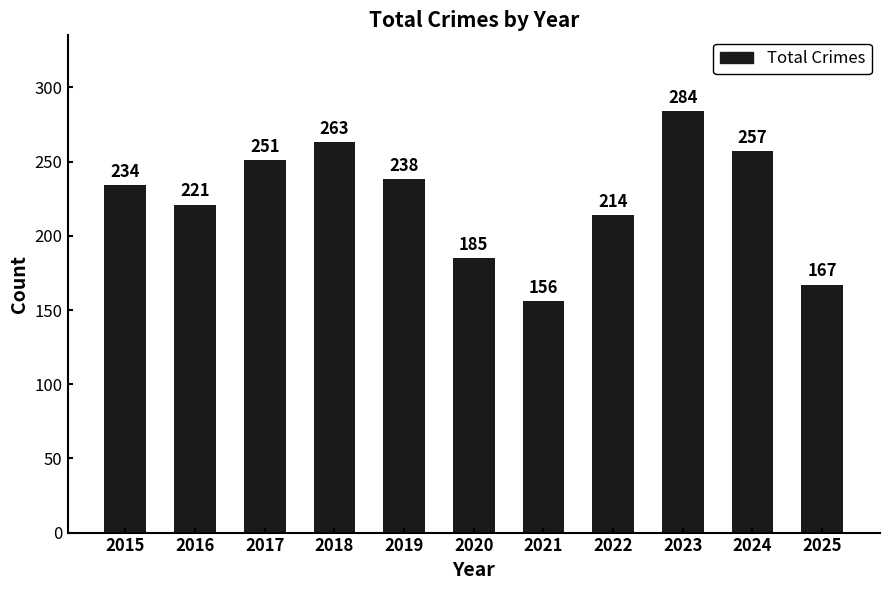

Between 2021 and 2018, which is larger?

2018